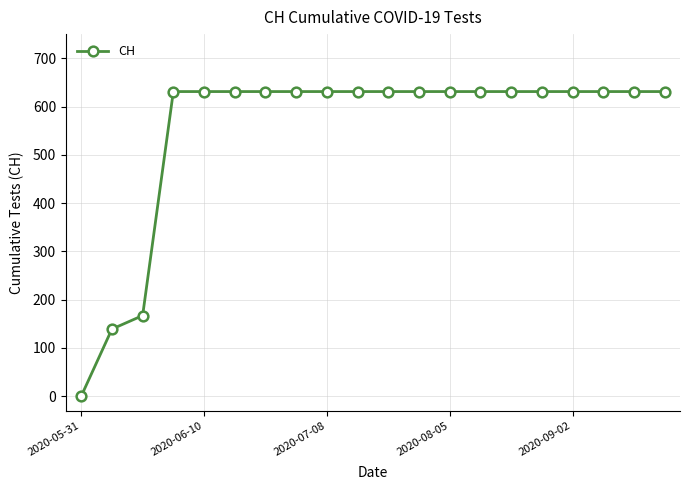

Reading left to right, list all the values displayed in this chart.

0	139	167	631	631	631	631	631	631	631	631	631	631	631	631	631	631	631	631	631